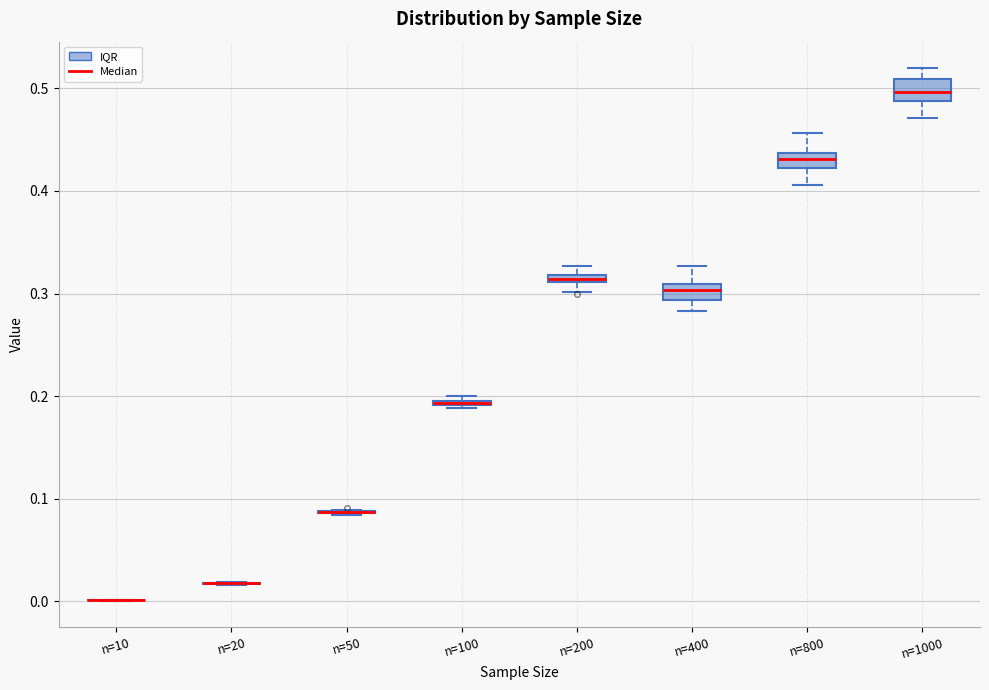

Where does the lower whisker of the box for n=400 end on the y-axis? The values are not printed on the chart, so give them approximately, as read against the axis.

0.28